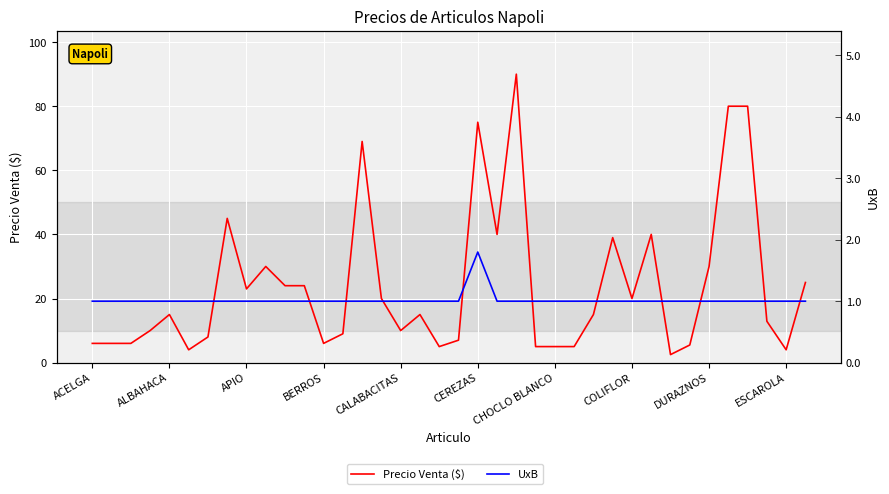

Between ESCAROLA and 15, which series saw the biggest shift?

Precio Venta ($)